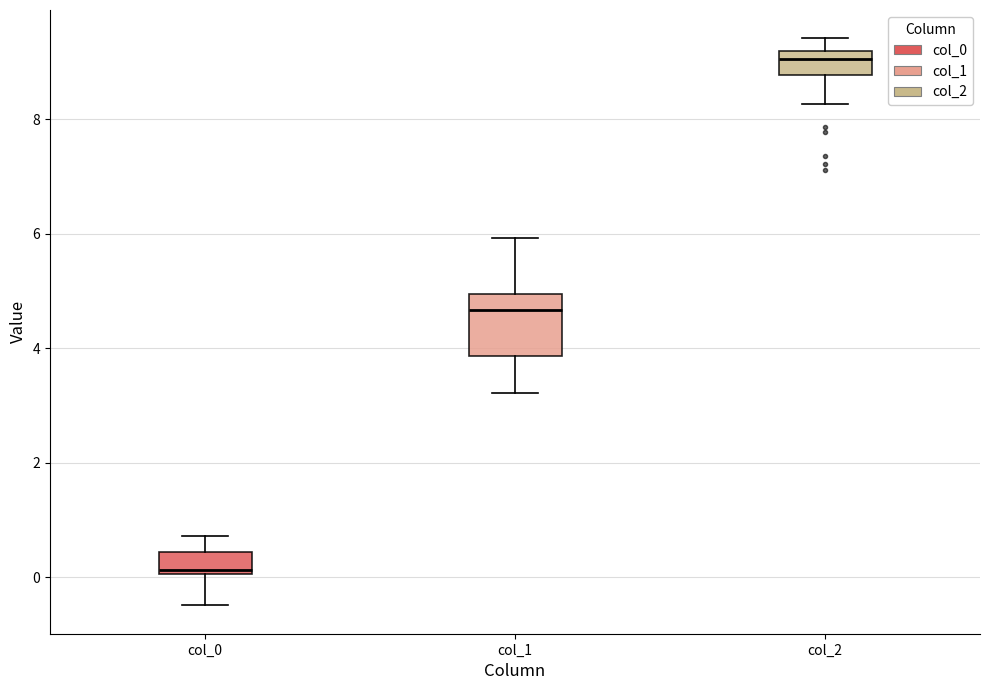

Reading left to right, read every box against the y-axis: the position of its median line, the range the box covers, and the ends of its whiskers. The values are not printed on the chart, so give them approximately, as read against the axis.

col_0: median 0.2, box 0.0 to 0.4, whiskers -0.4 to 0.8
col_1: median 4.6, box 3.8 to 5.0, whiskers 3.2 to 6.0
col_2: median 9.0, box 8.8 to 9.2, whiskers 8.2 to 9.4